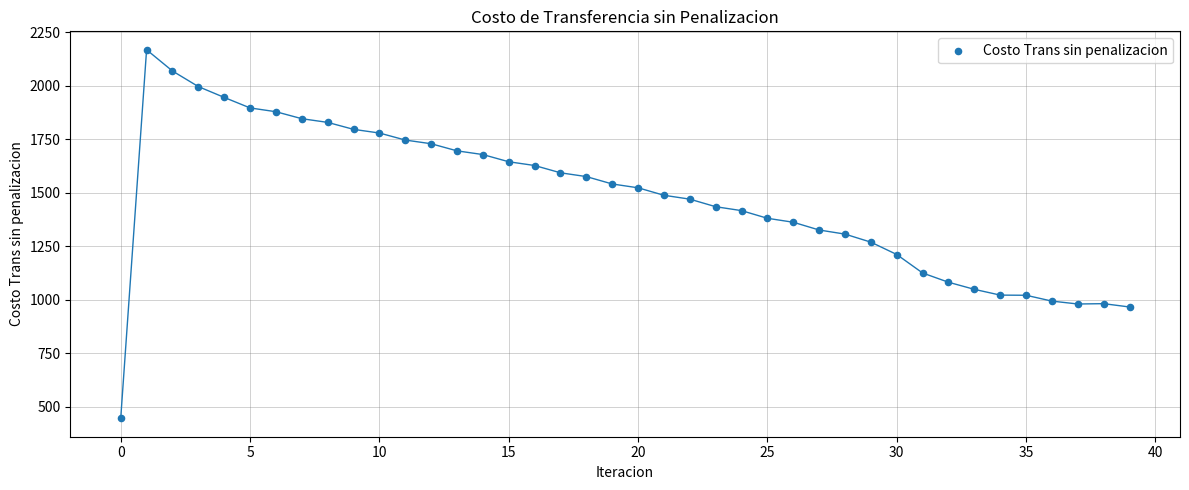

What is the range of Y values (max minus min)?

1721.0